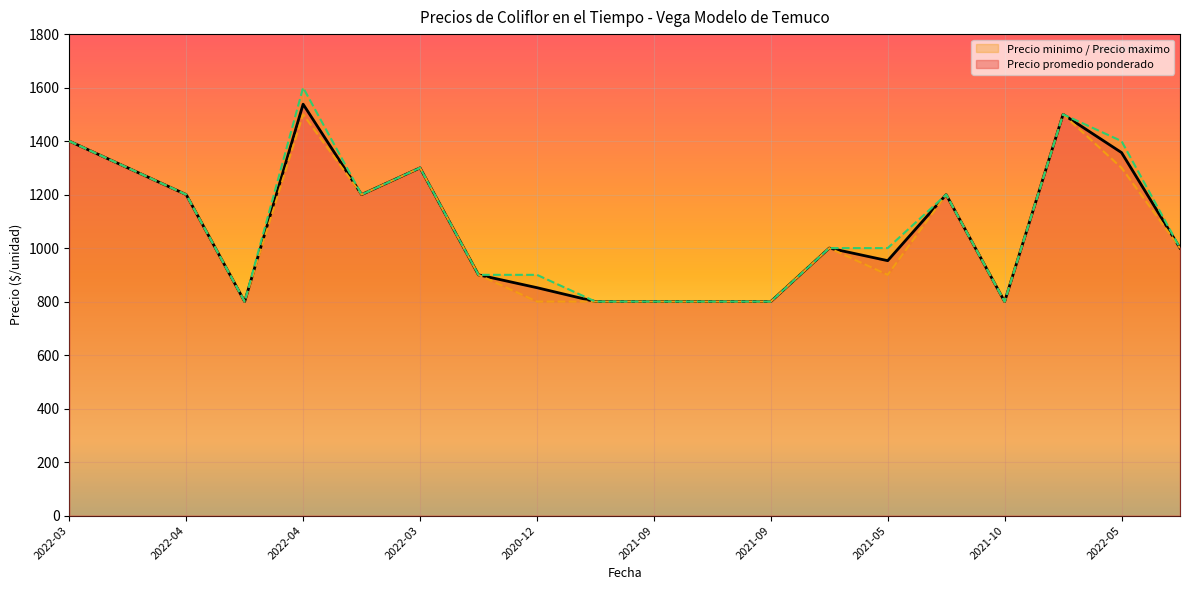

Reading right to left, what are all the values shown in this chart?

Precio promedio ponderado: 1000	1357	1500	800	1200	953	1000	800	800	800	800	852	900	1300	1200	1538	800	1200	1300	1400
Precio minimo: 1000	1300	1500	800	1200	900	1000	800	800	800	800	800	900	1300	1200	1500	800	1200	1300	1400
Precio maximo: 1000	1400	1500	800	1200	1000	1000	800	800	800	800	900	900	1300	1200	1600	800	1200	1300	1400